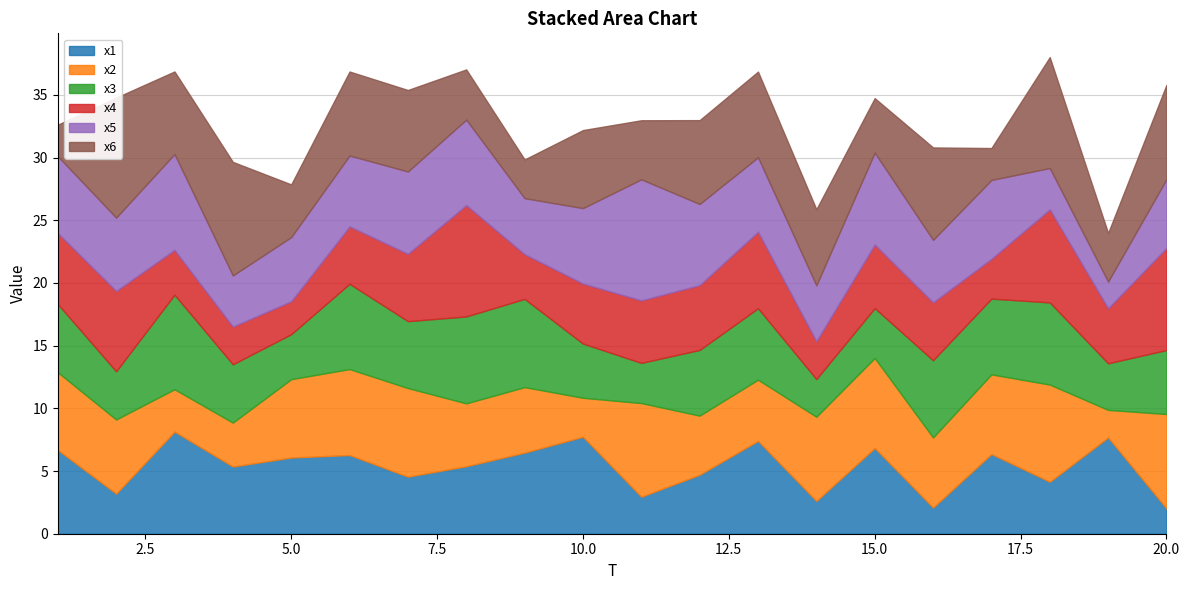

Where is the first local minimum for x1?

2